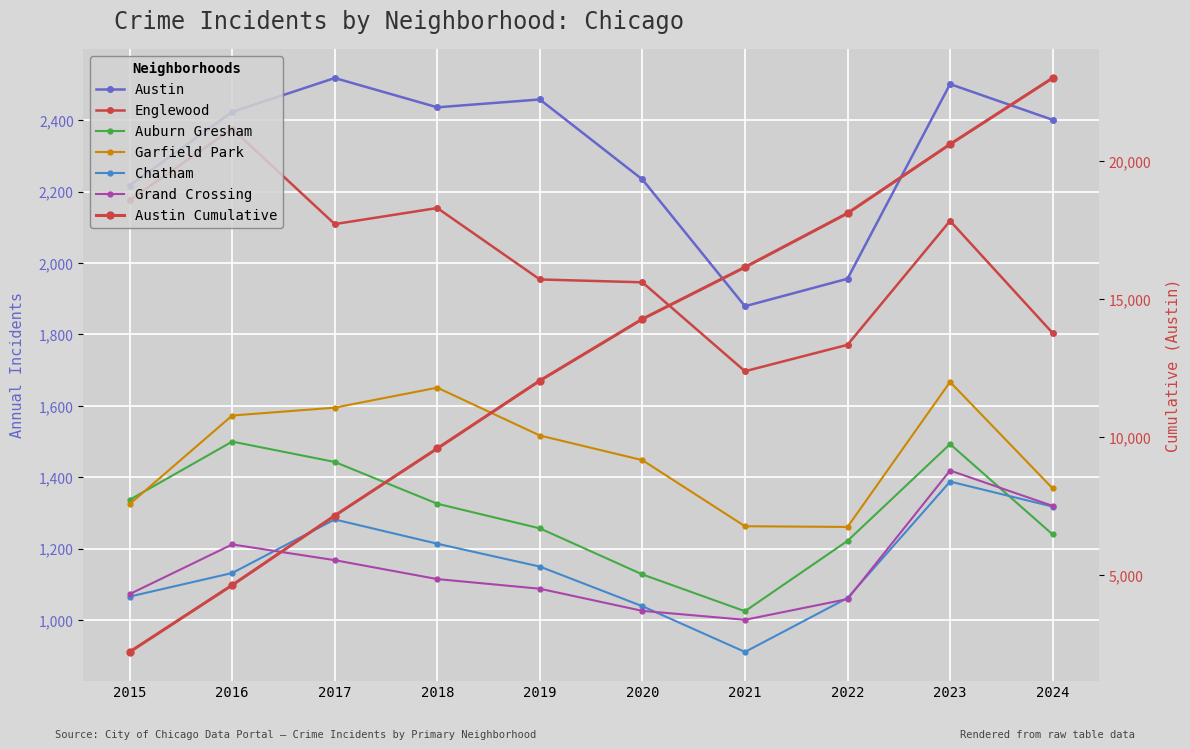

List the labels in order of Englewood value, largest first.

2016, 2015, 2018, 2023, 2017, 2019, 2020, 2024, 2022, 2021